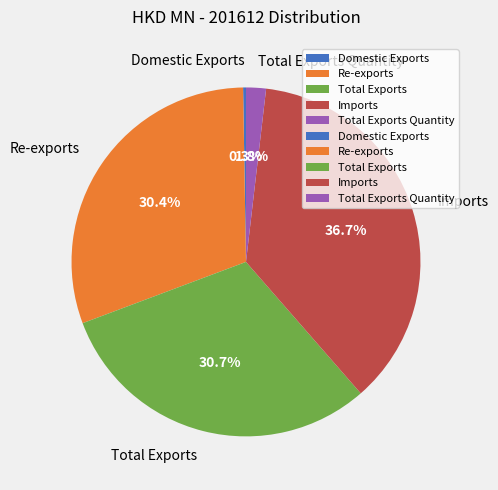

Which has a higher value, Total Exports Quantity or Imports?

Imports